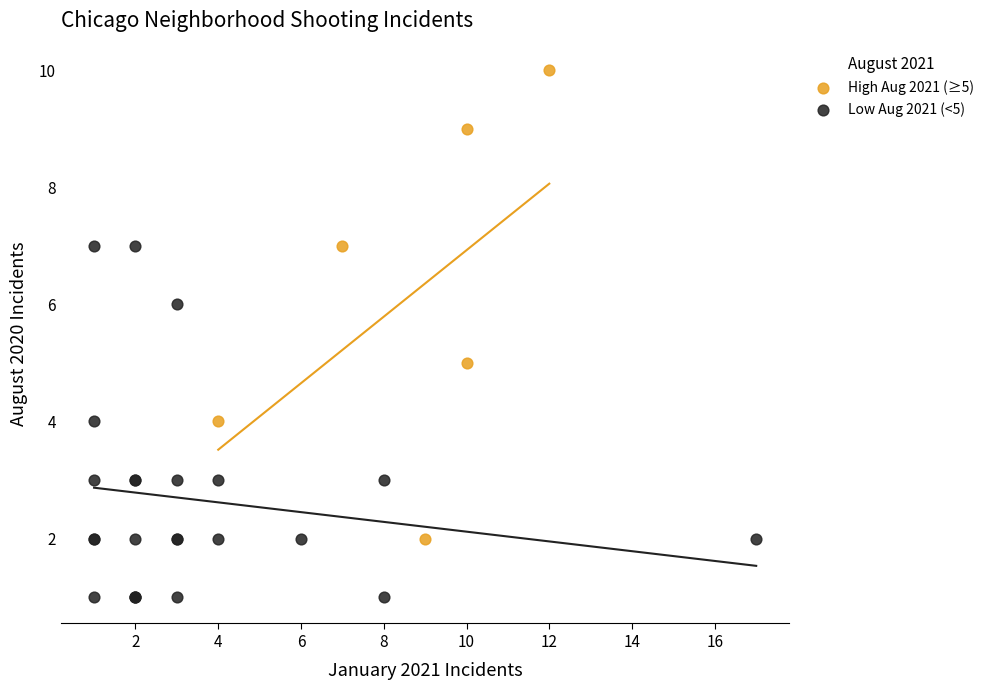

What are all the series names shown in the legend?

High Aug 2021 (≥5), Low Aug 2021 (<5)